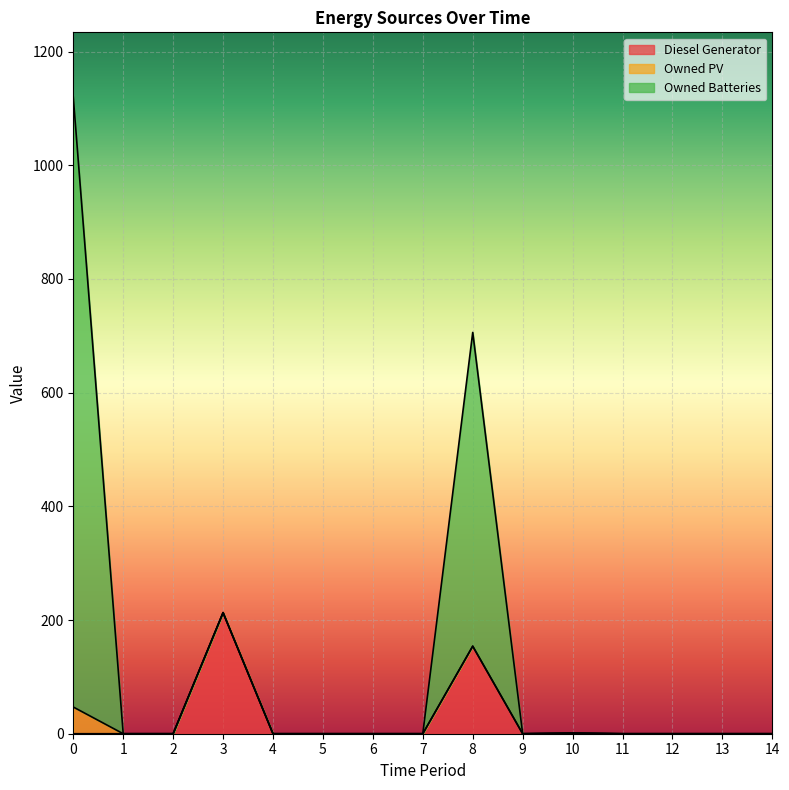

At which label is Diesel Generator closest to 106?

8